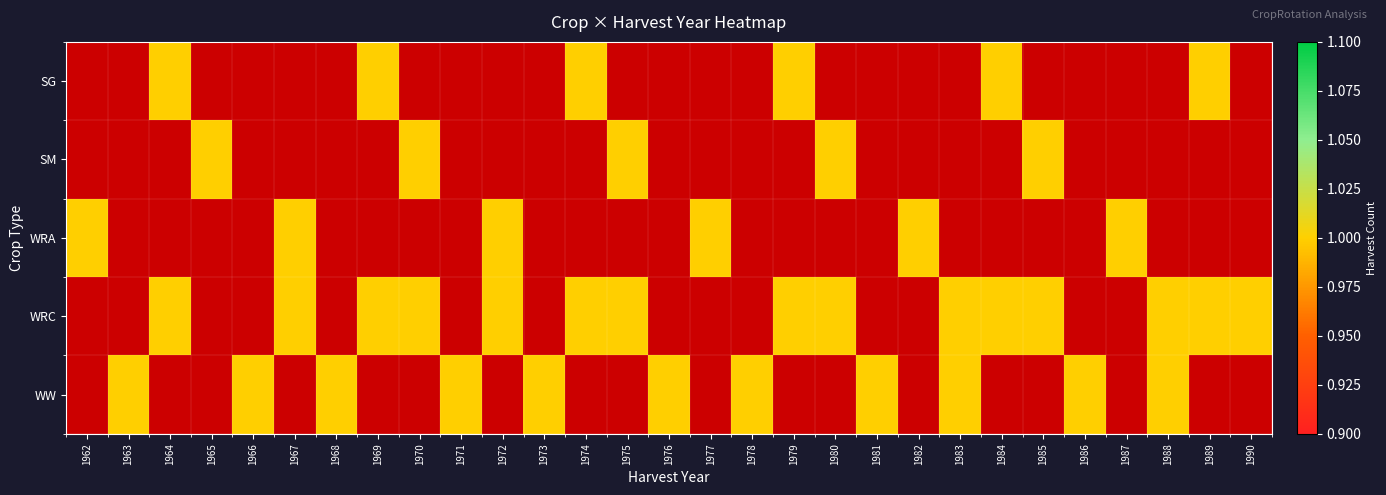

Which series has the widest spread of values?

WRA